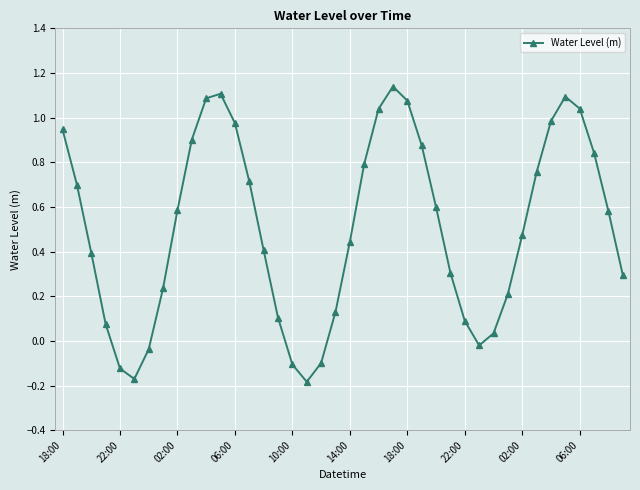

True or false: the data has more than 2 interior local peaks.

True